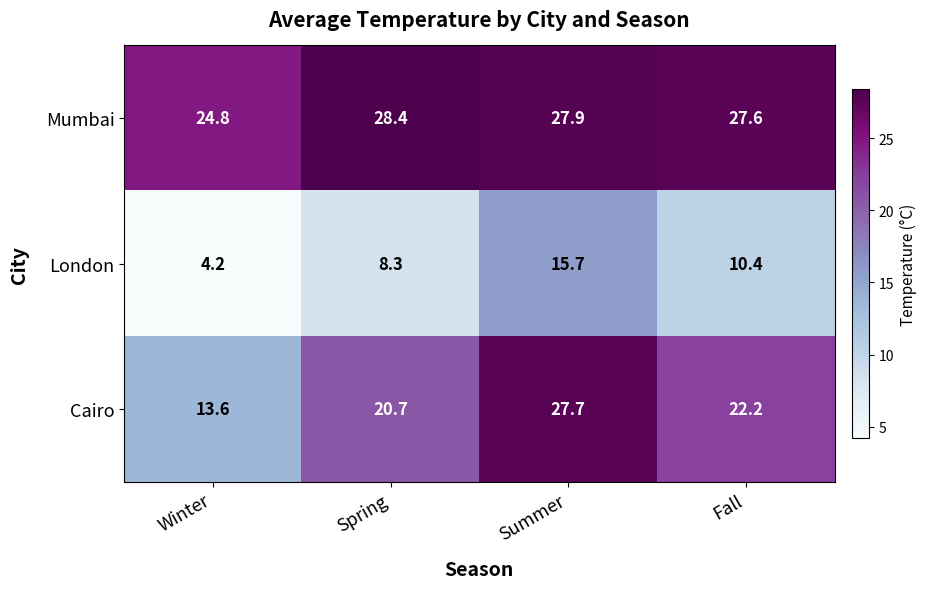

Reading right to left, what are all the values shown in this chart?

Mumbai: Fall=27.6	Summer=27.9	Spring=28.4	Winter=24.8
London: Fall=10.4	Summer=15.7	Spring=8.3	Winter=4.2
Cairo: Fall=22.2	Summer=27.7	Spring=20.7	Winter=13.6